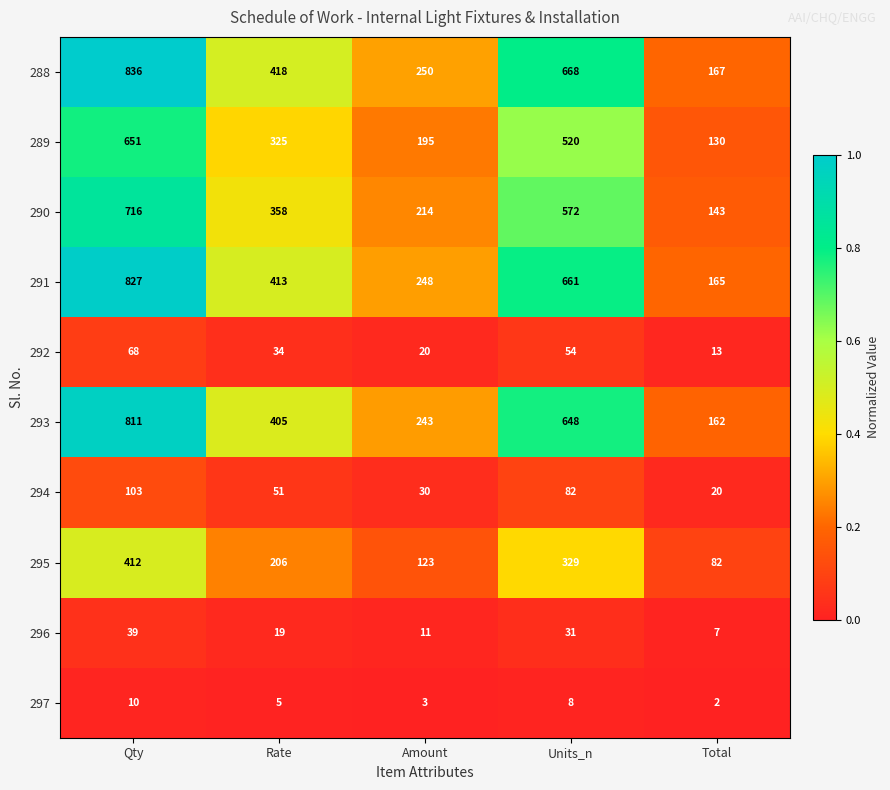

At which category is the sum across all series the highest?

Qty